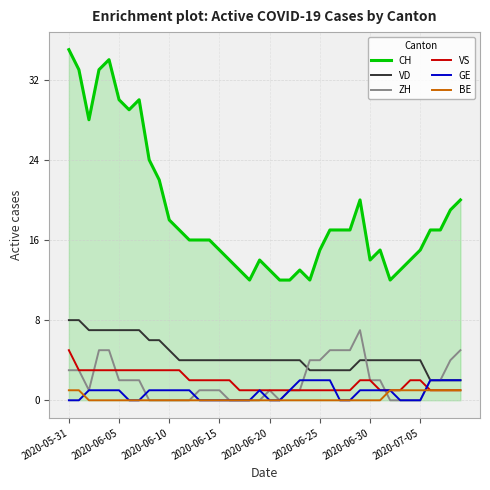

Which series has the widest spread of values?

CH